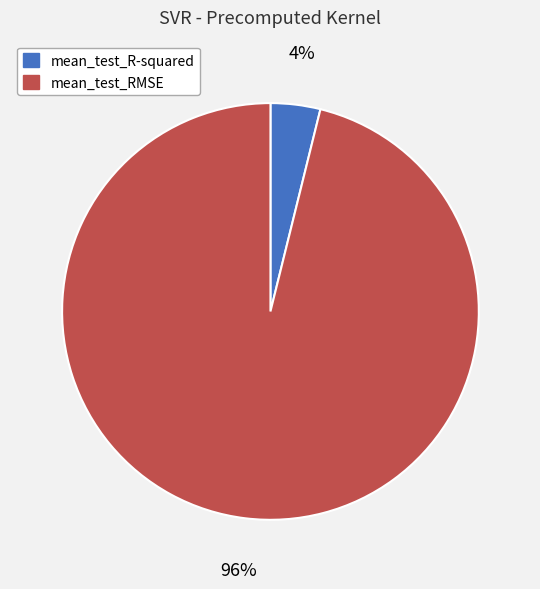

To the nearest percent, what is the difference between the mean_test_RMSE and mean_test_R-squared slice percentages?

92%